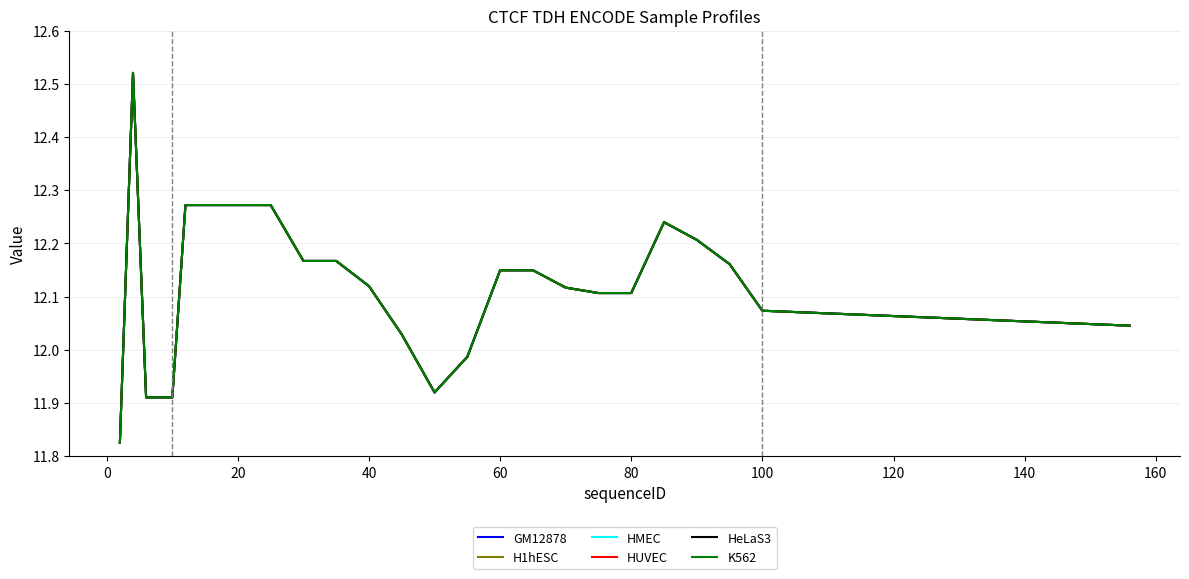

Does the chart have visible grid lines?

Yes